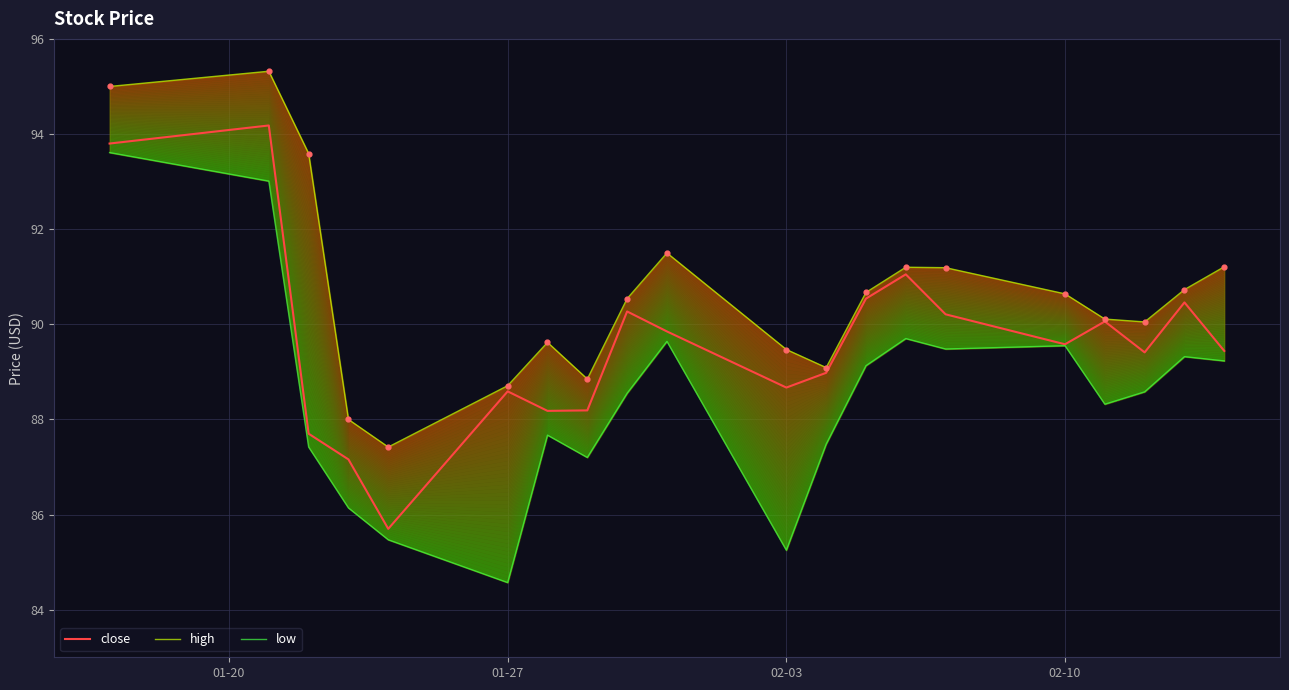

Which series has the largest Y range (max minus min)?

low